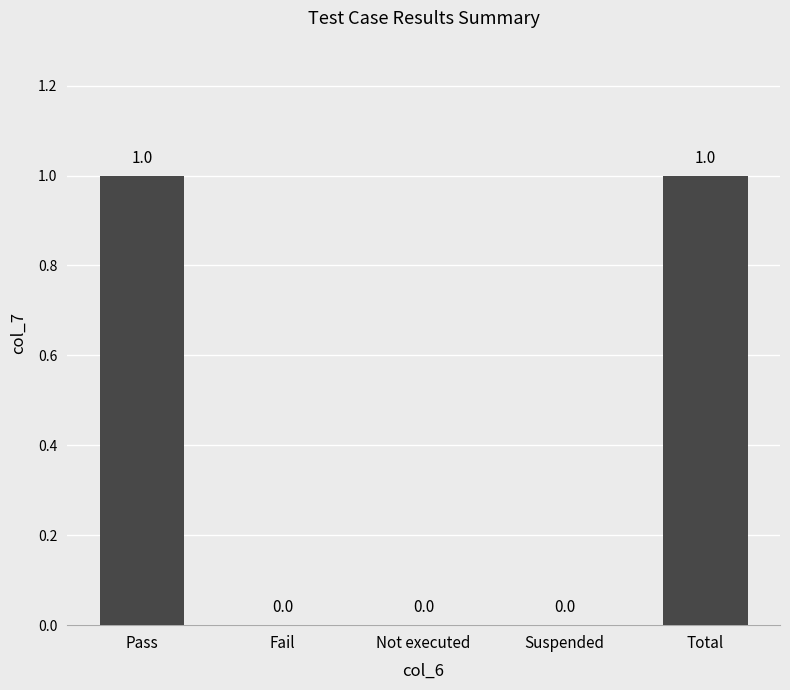

How many categories are shown in the chart?

5